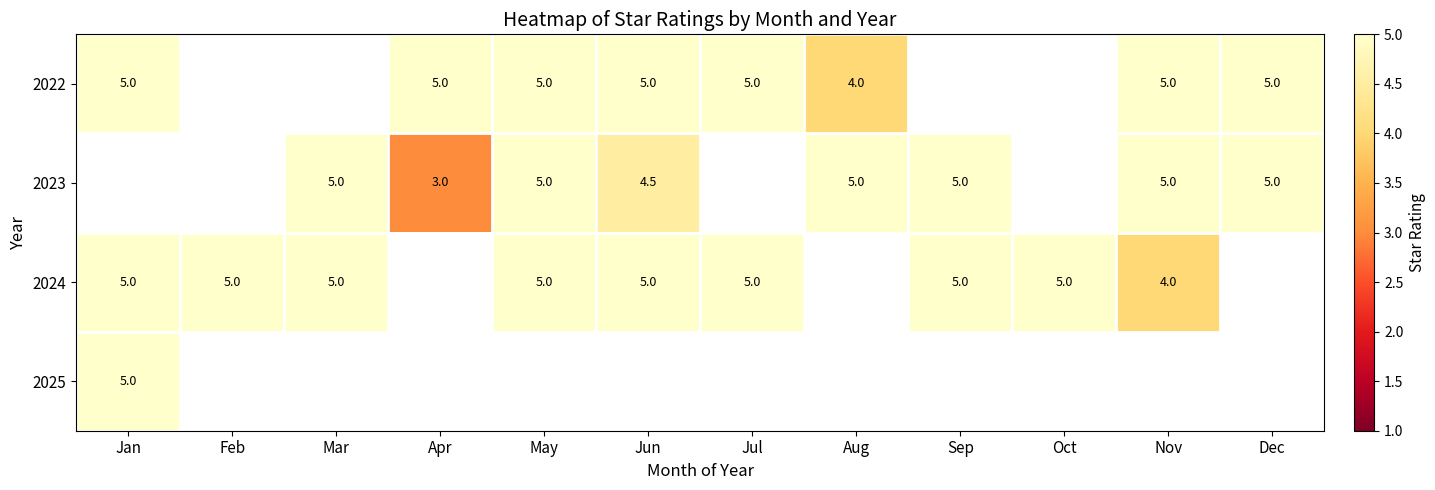

Is it true that 2022 equals 2.2 at Jun?

False